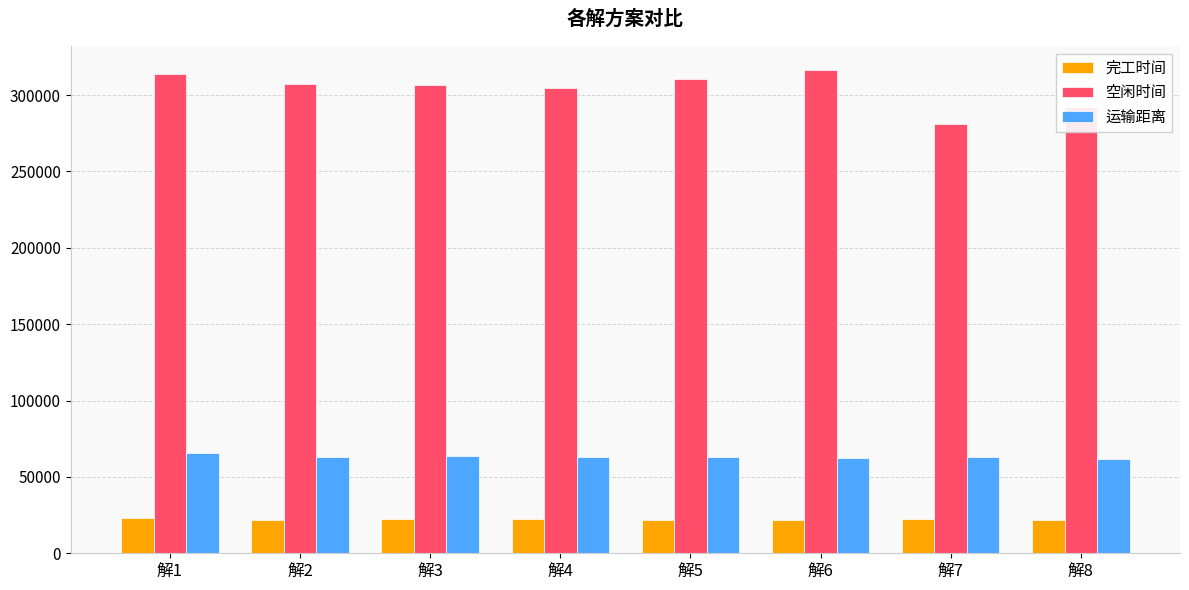

What is the maximum value shown in the chart?

316274.5